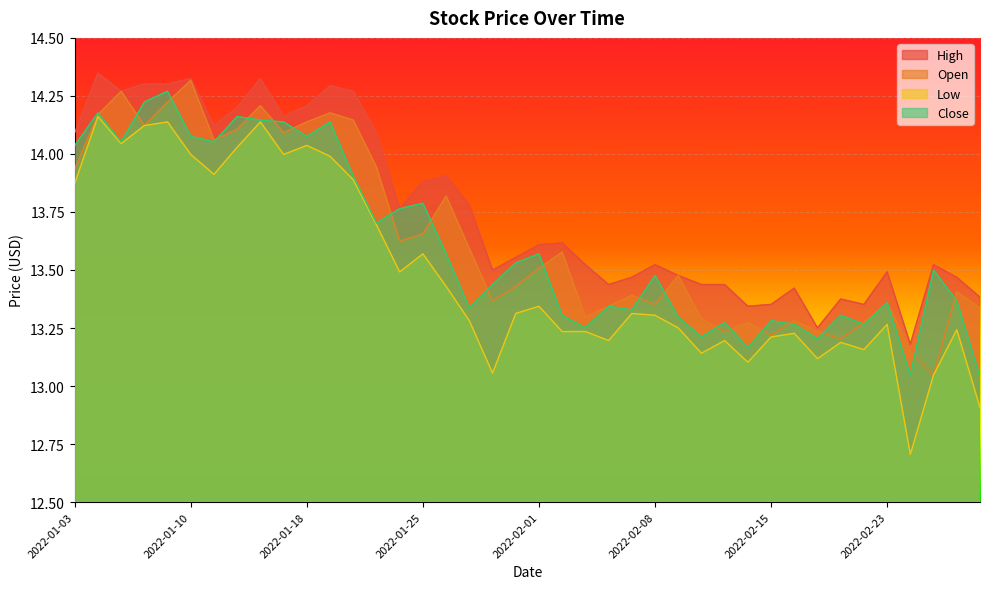

Rank the categories by Low value from lowest to highest.

2022-02-24, 2022-03-01, 2022-02-25, 2022-01-28, 2022-02-14, 2022-02-17, 2022-02-10, 2022-02-22, 2022-02-18, 2022-02-04, 2022-02-11, 2022-02-15, 2022-02-16, 2022-02-03, 2022-02-02, 2022-02-28, 2022-02-09, 2022-02-23, 2022-01-27, 2022-02-08, 2022-01-31, 2022-02-07, 2022-02-01, 2022-01-26, 2022-01-24, 2022-01-25, 2022-01-21, 2022-01-03, 2022-01-20, 2022-01-11, 2022-01-19, 2022-01-10, 2022-01-14, 2022-01-12, 2022-01-18, 2022-01-05, 2022-01-06, 2022-01-07, 2022-01-13, 2022-01-04